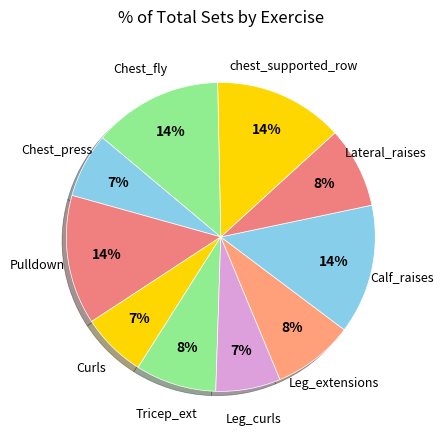

Count the number of slices in the pie.

10